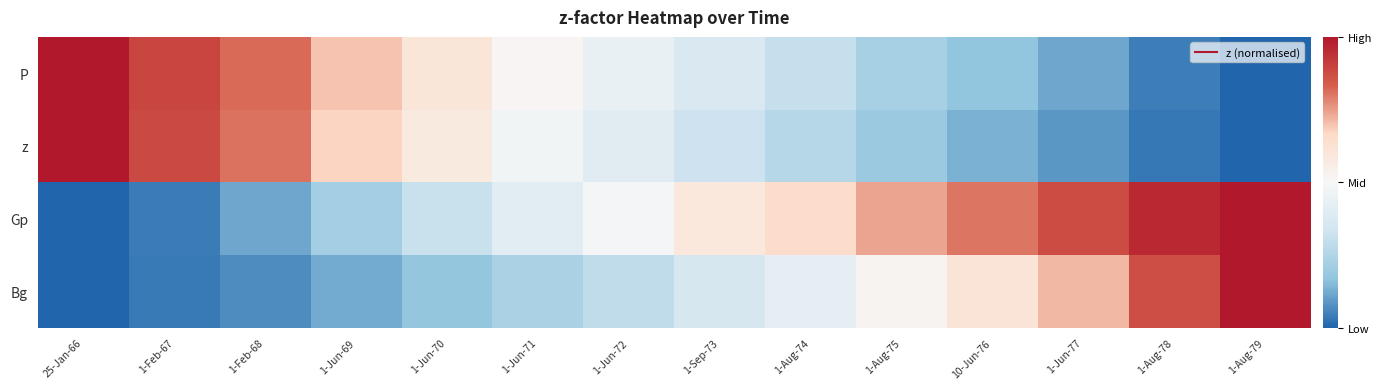

Which series changed the most between 1-Jun-71 and 1-Sep-73?

Gp